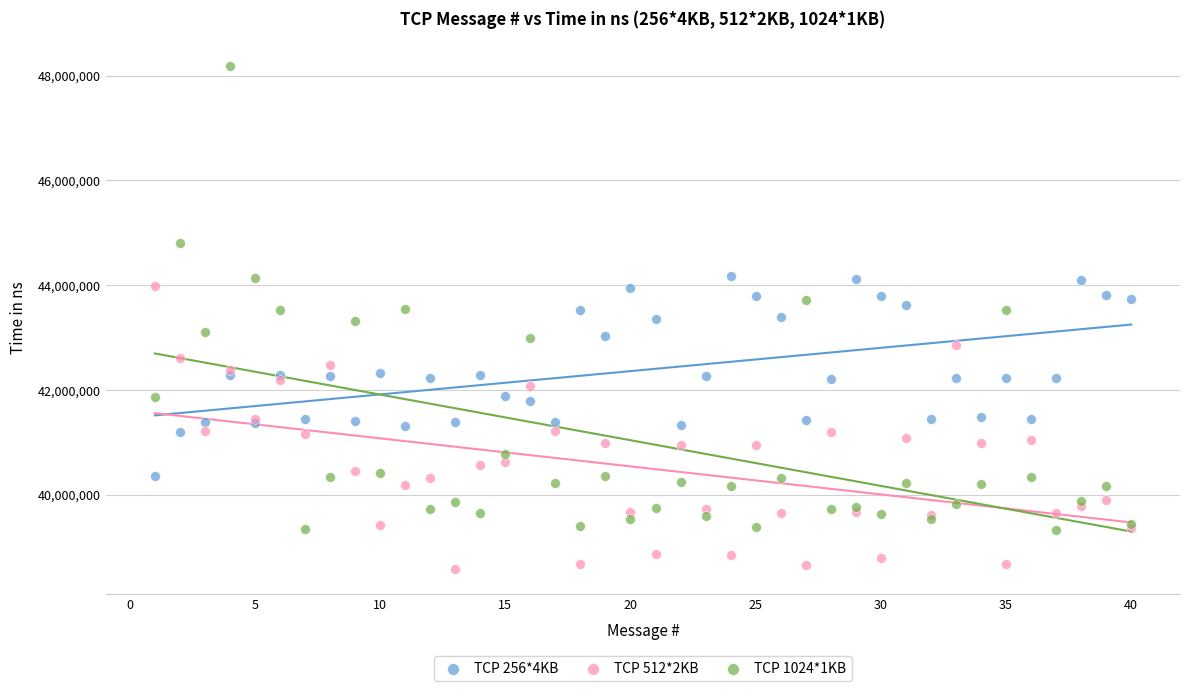

What are all the series names shown in the legend?

TCP 256*4KB, TCP 512*2KB, TCP 1024*1KB